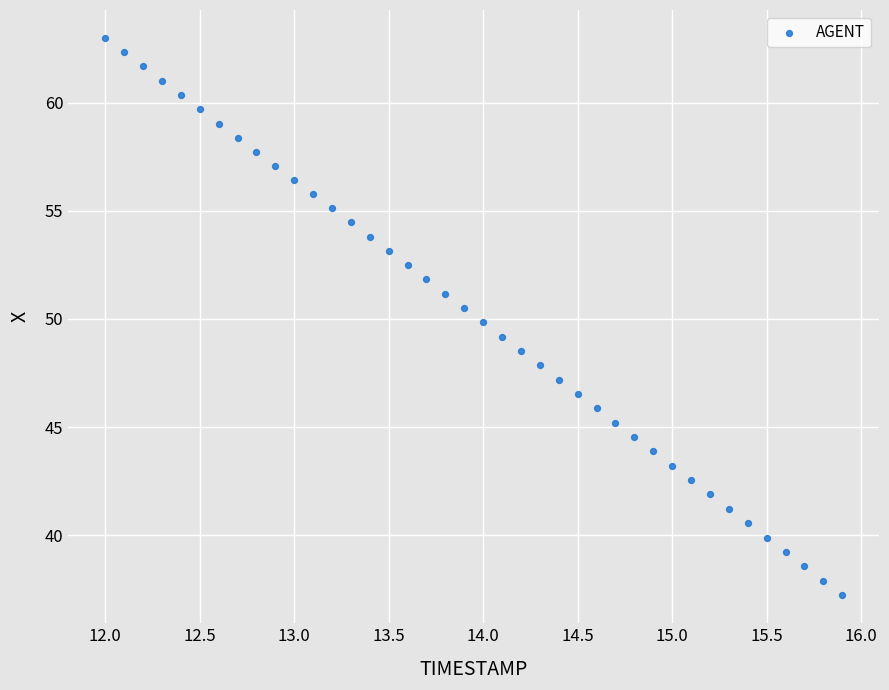

What is the range of X values (max minus min)?

3.9